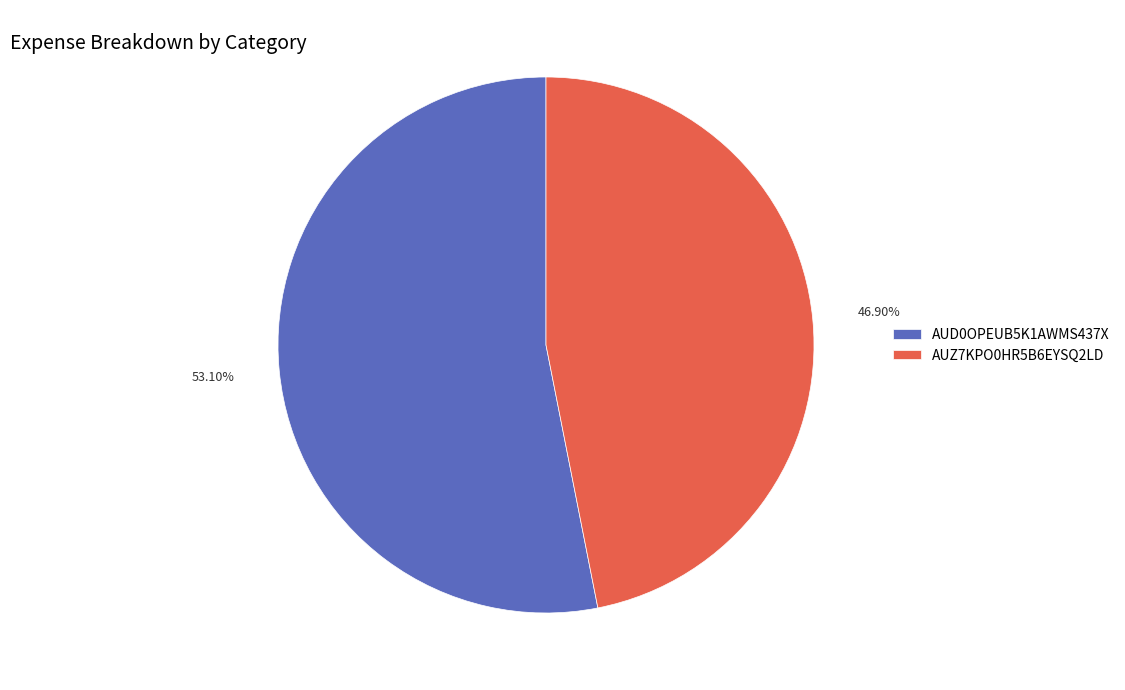

What is the majority slice?

AUD0OPEUB5K1AWMS437X